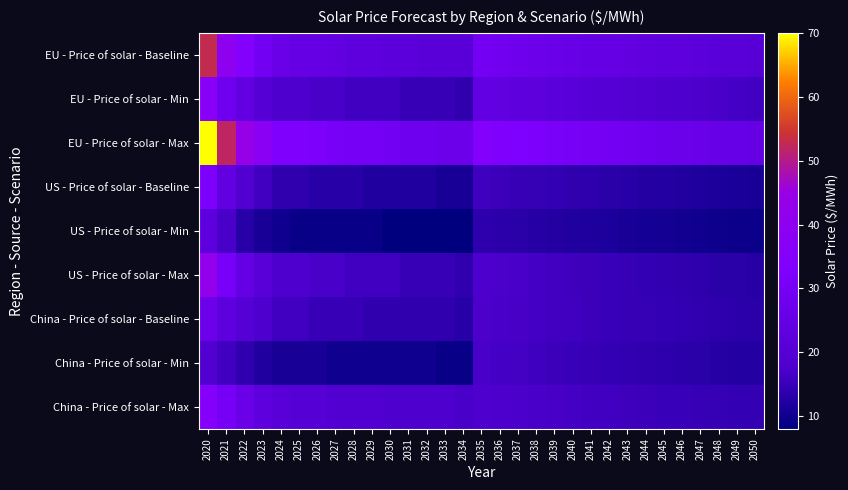

Rank the series at 2028 from highest to lowest value.

EU - Price of solar - Max, EU - Price of solar - Baseline, China - Price of solar - Max, EU - Price of solar - Min, US - Price of solar - Max, China - Price of solar - Baseline, US - Price of solar - Baseline, China - Price of solar - Min, US - Price of solar - Min